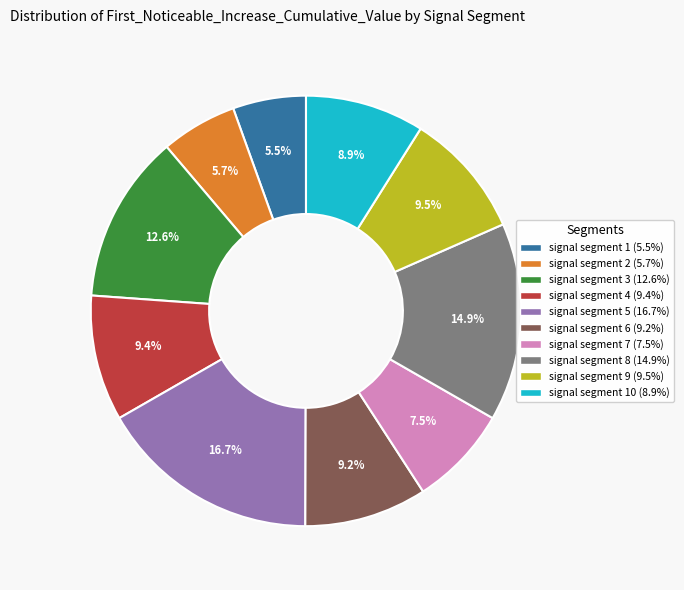

Count the number of slices in the pie.

10